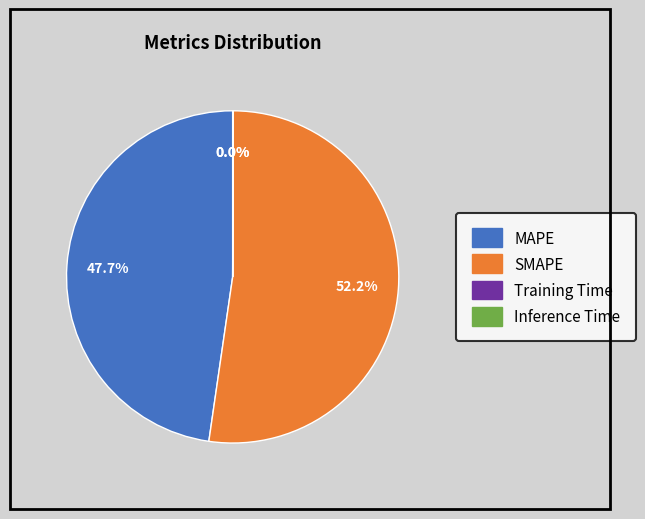

What percentage is NOT represented by MAPE?

52.3%